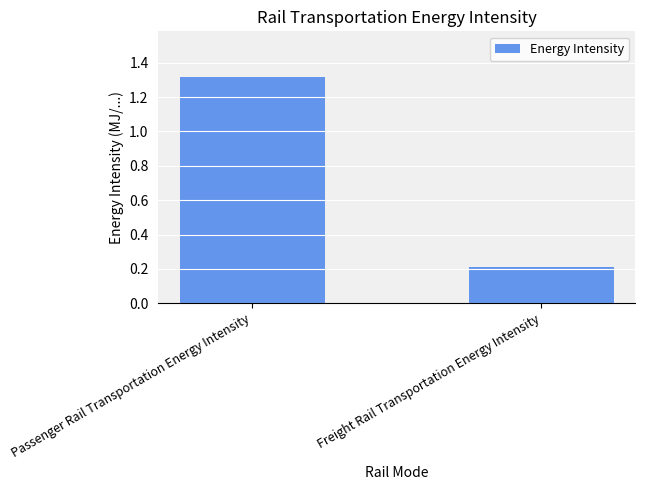

Count the number of categories in the chart.

2